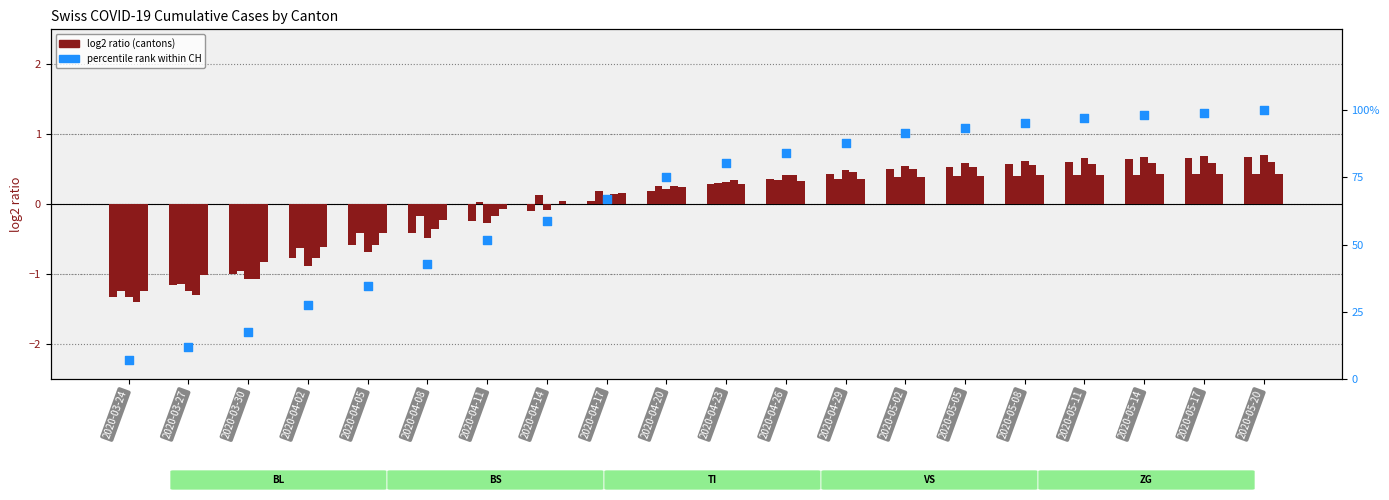

Is the value of ZG at 2020-05-20 greater than the value of TI at 2020-04-26?

Yes